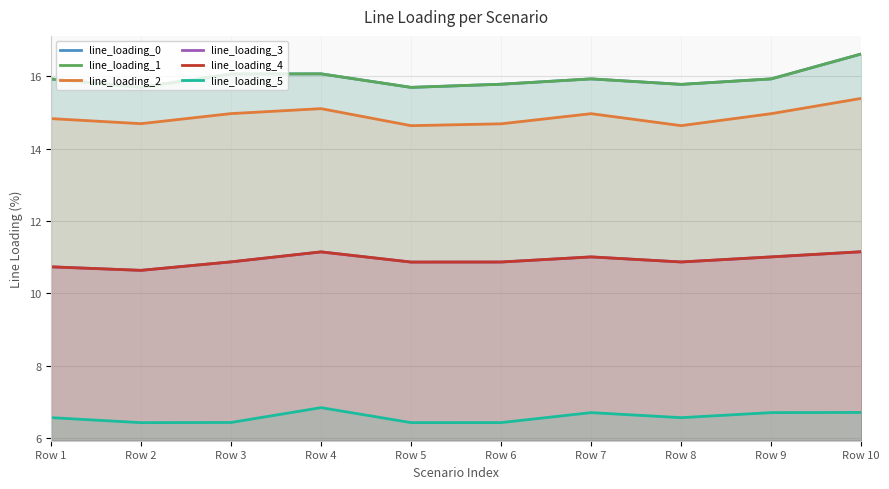

In line_loading_1, how many points are lower than both neighbors (excluding endpoints)?

3